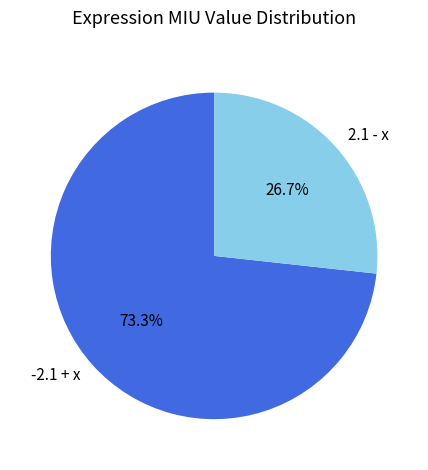

Is it true that 2.1 - x is 27% of the pie?

True